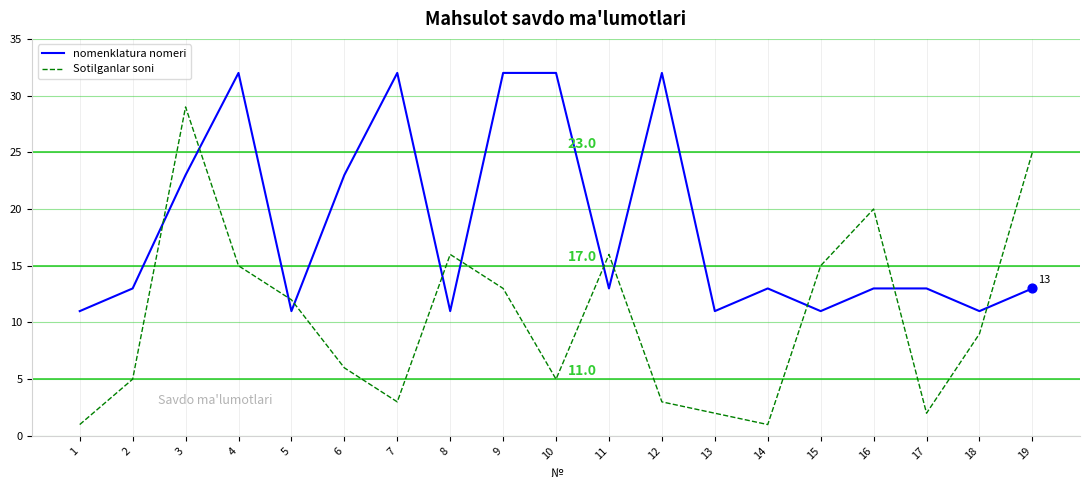

Which series has the largest total across all categories?

nomenklatura nomeri